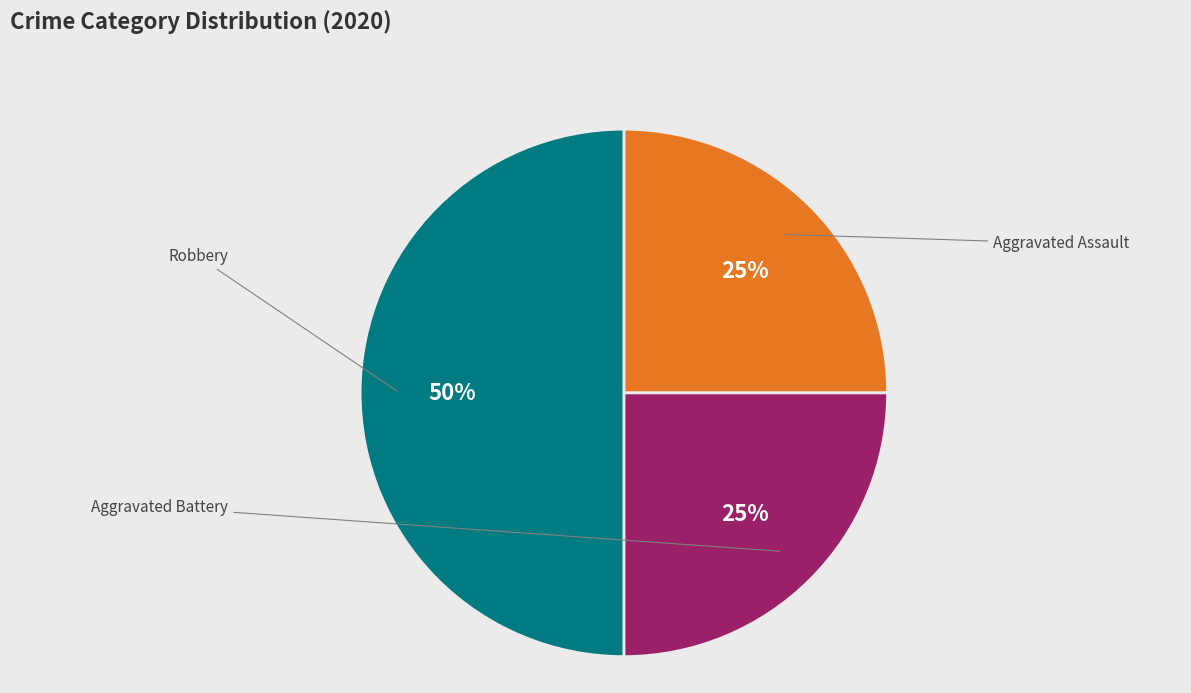

To the nearest percent, what is the average slice percentage?

33%